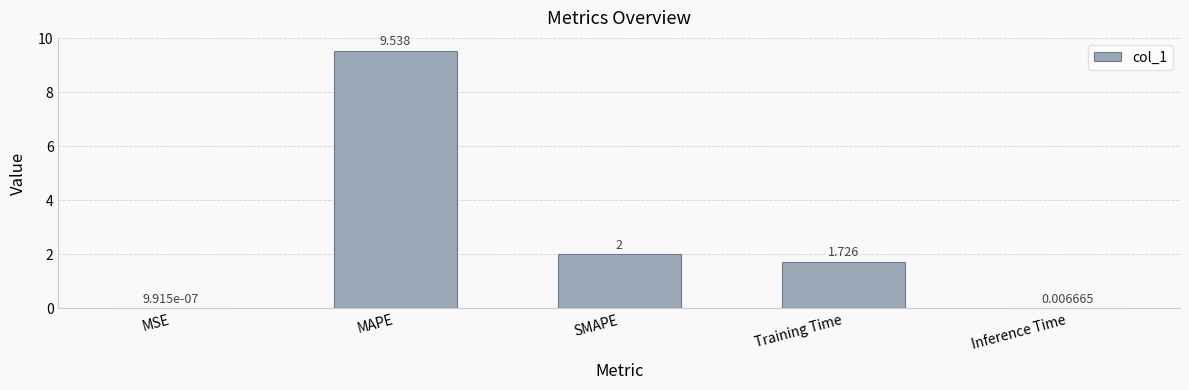

What is the sum of the values at MAPE and SMAPE?

11.5